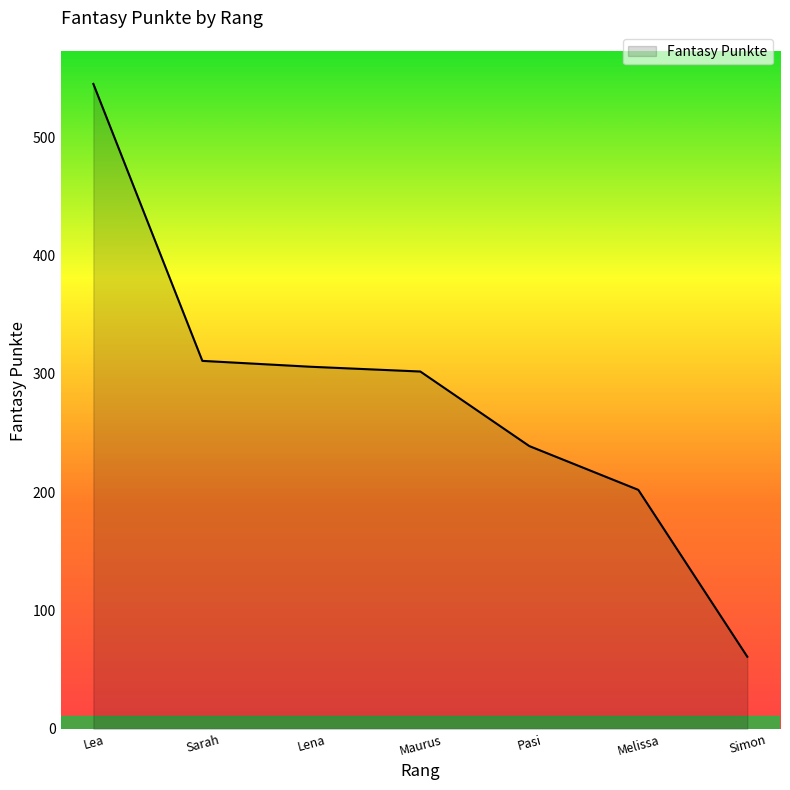

The chart shows a value of 302 at Maurus. True or false?

True